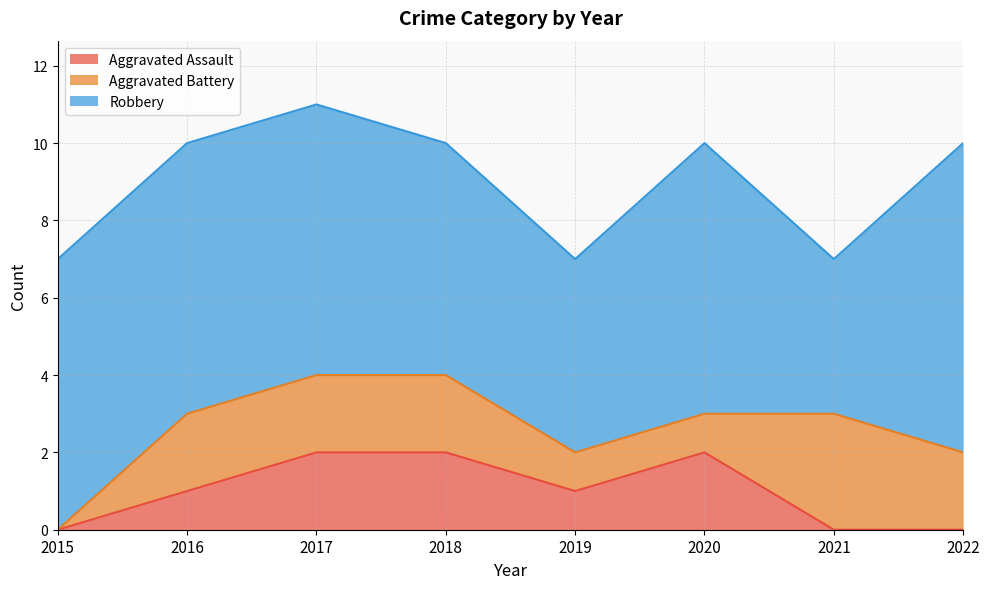

What is the difference between the maximum and minimum values in the Robbery series?

4